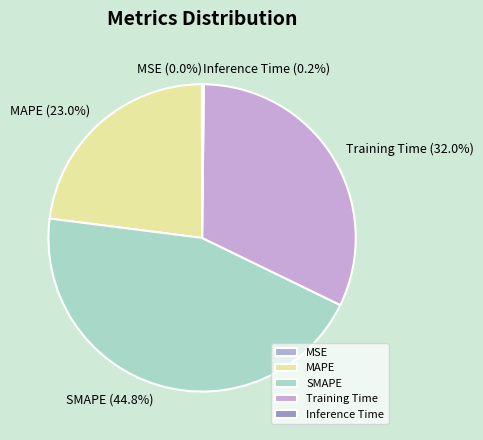

Does Training Time represent more than half of the total?

No